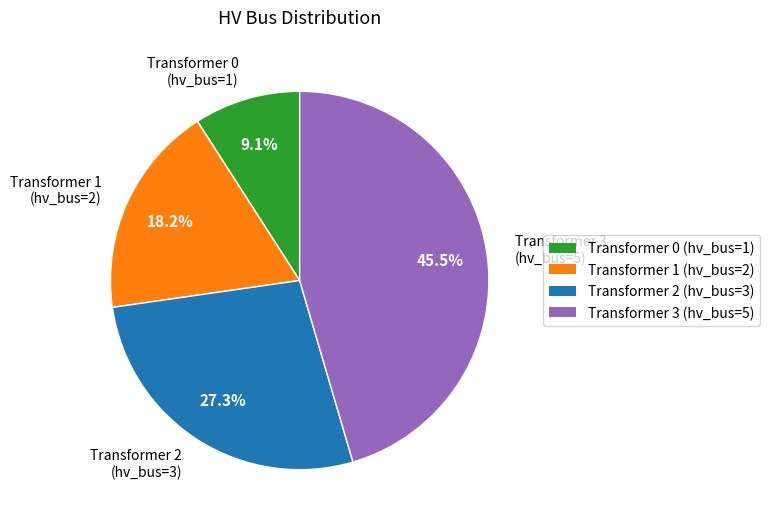

Does any single category account for the majority?

No